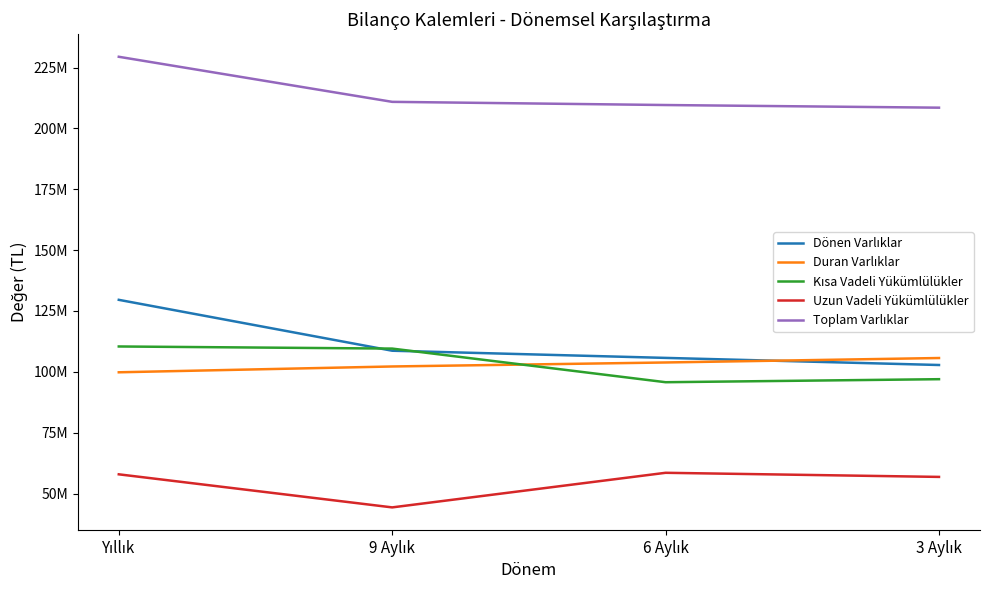

Does the chart have visible grid lines?

No